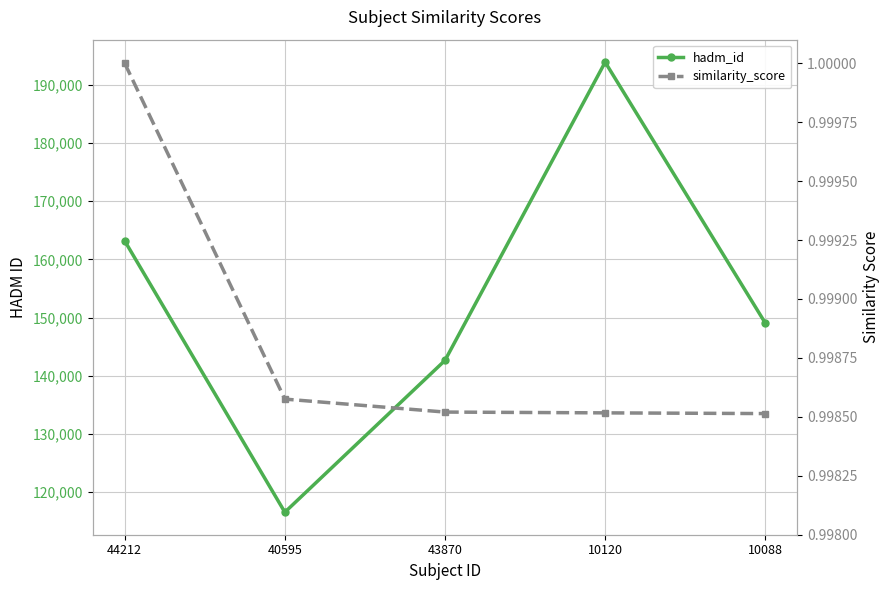

At which category is the sum across all series the highest?

10120